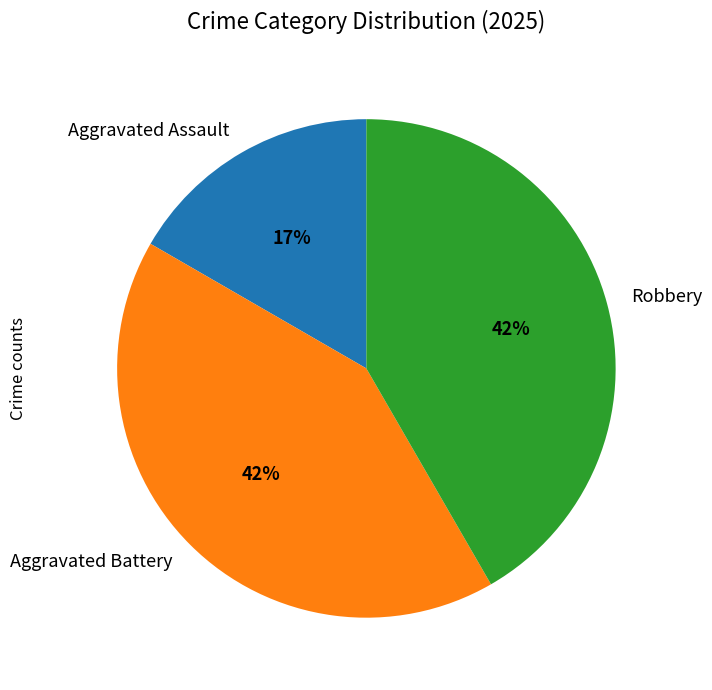

To the nearest percent, what is the combined percentage of Robbery and Aggravated Battery?

83%